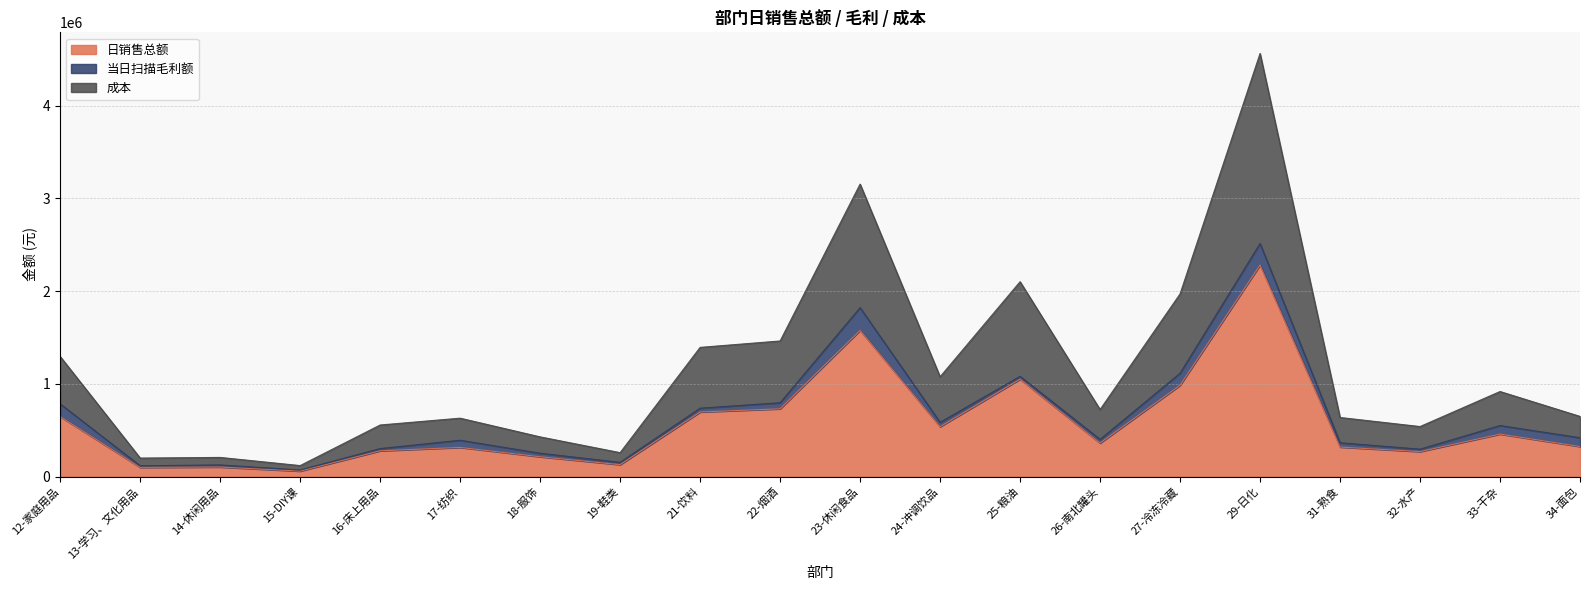

True or false: 成本 has more than 0 interior local peaks.

True